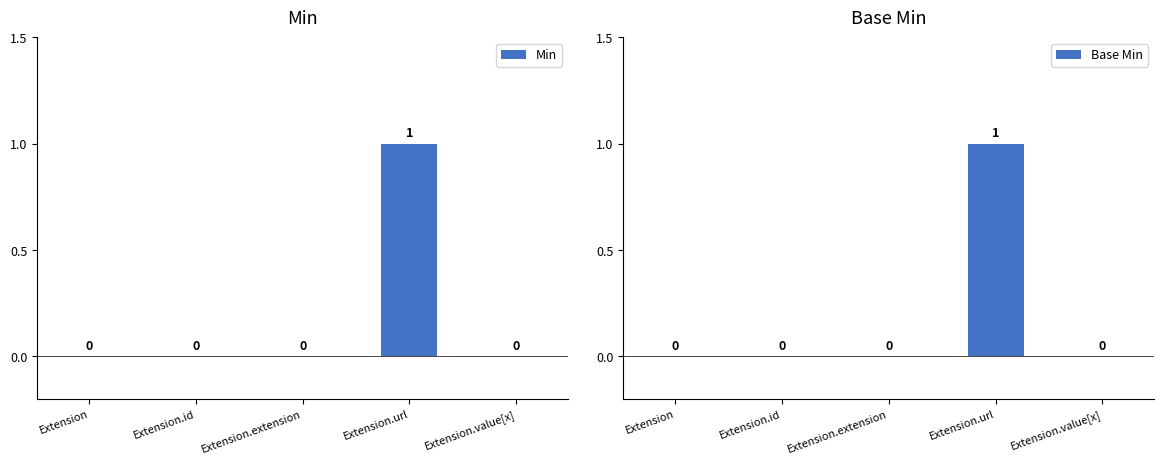

How many groups of bars are there?

5